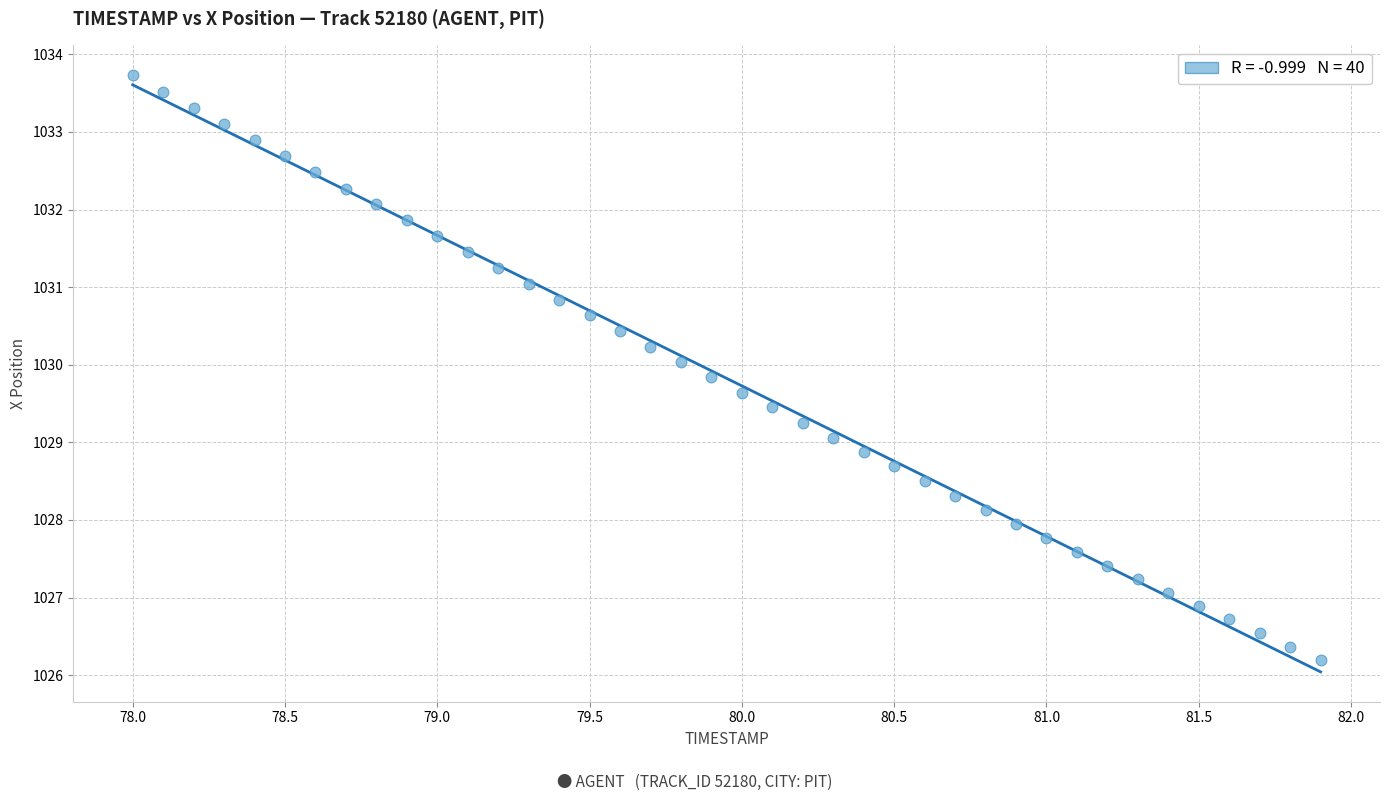

What is the range of X values (max minus min)?

3.9